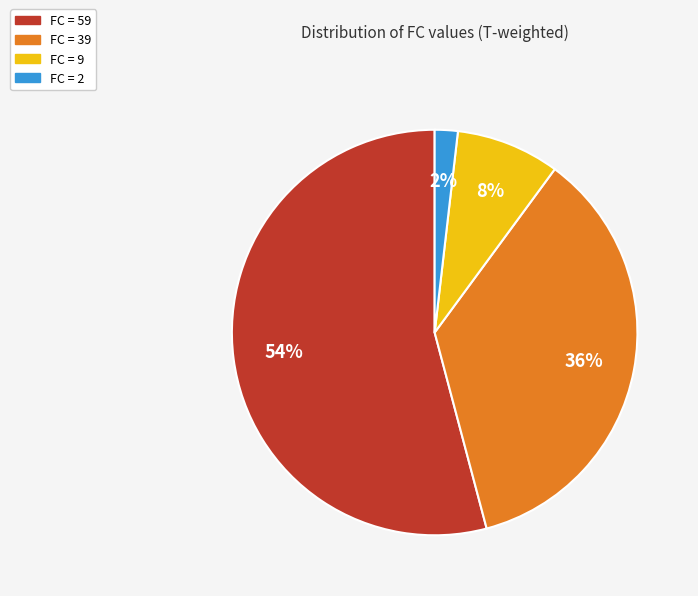

To the nearest percent, what is the average slice percentage?

25%